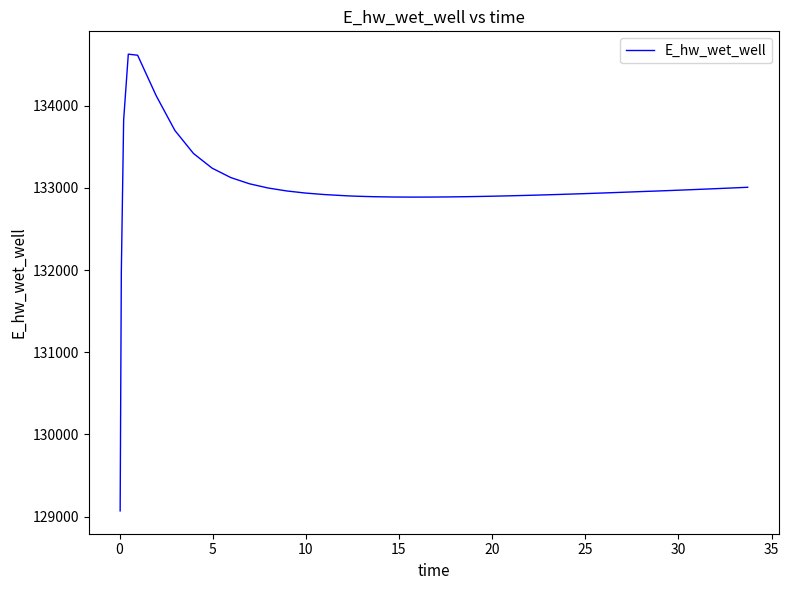

What is the difference between the maximum and minimum values?

5557.7